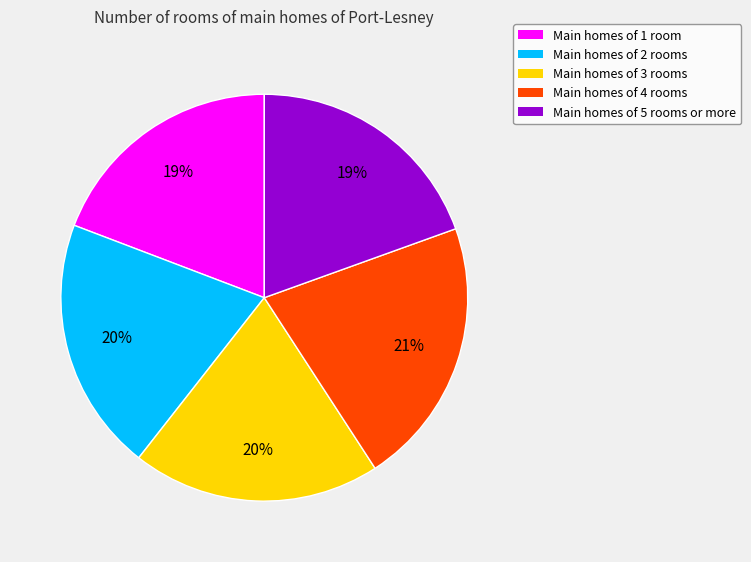

Which category has the biggest portion of the pie?

Main homes of 4 rooms